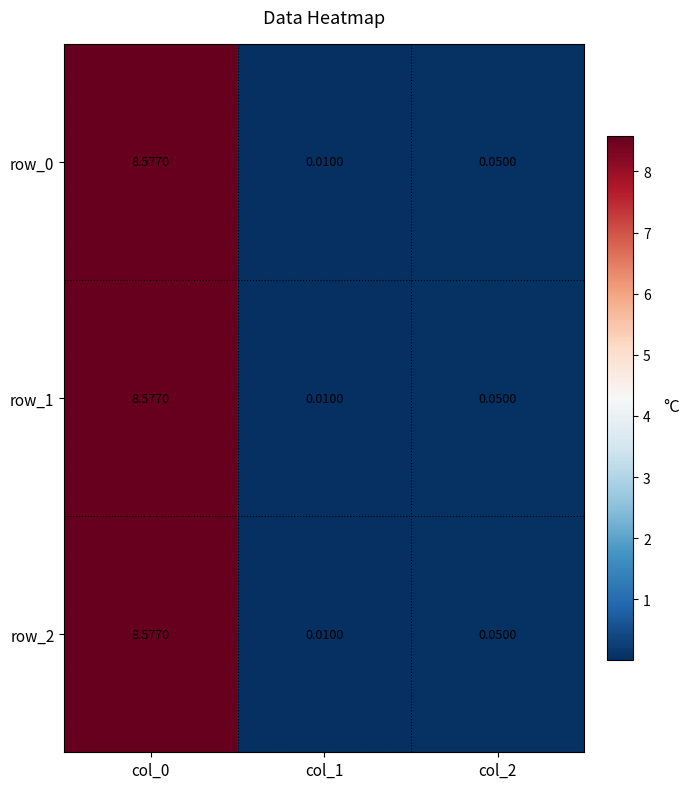

Between col_0 and col_1, which is larger?

col_0